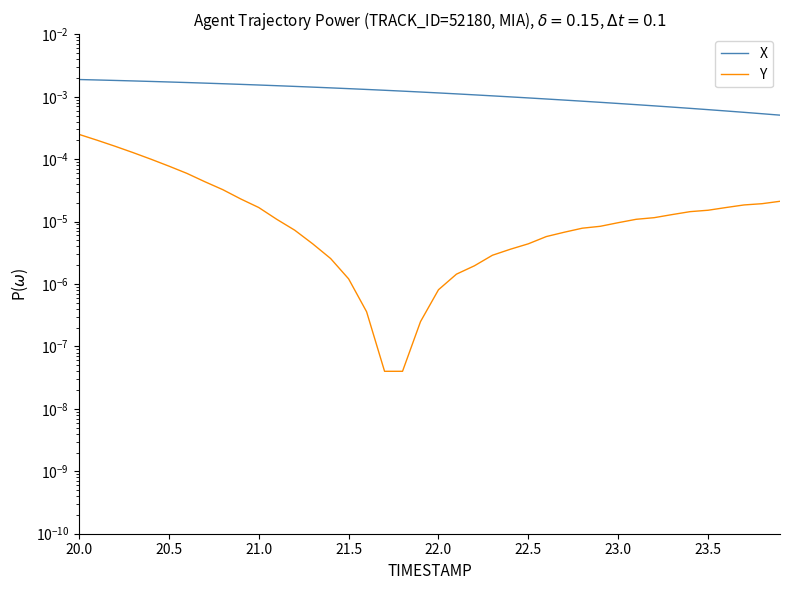

Rank the series by their average value, from lowest to highest.

Y, X